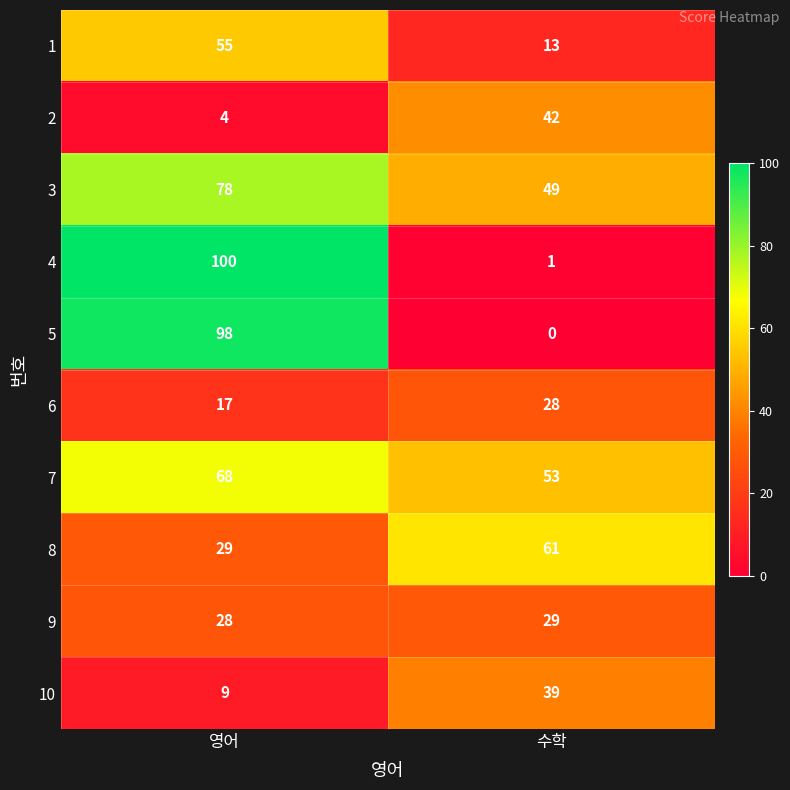

Which series has the largest range (max minus min)?

4